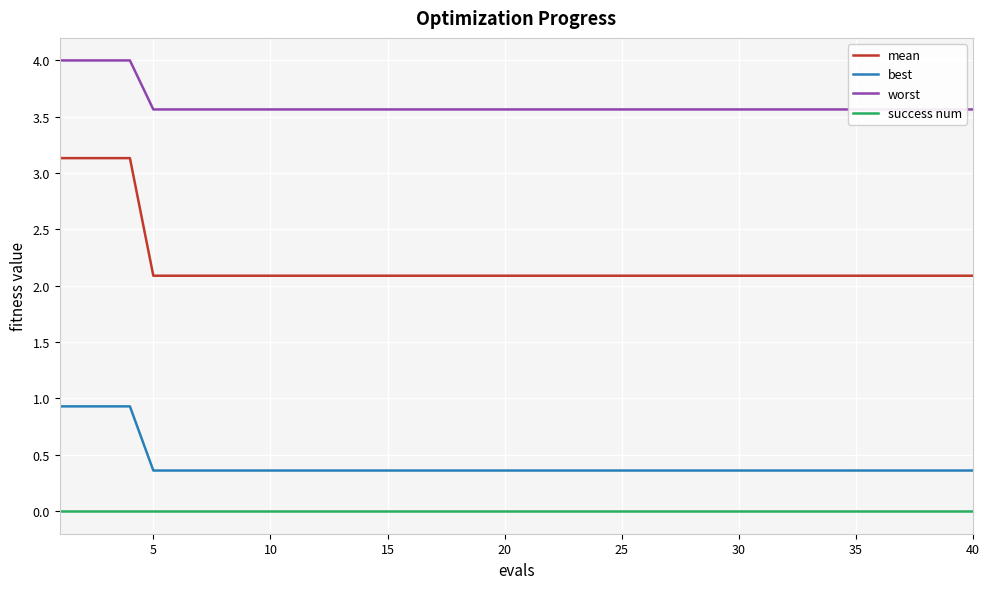

What is the minimum value for best?

0.4